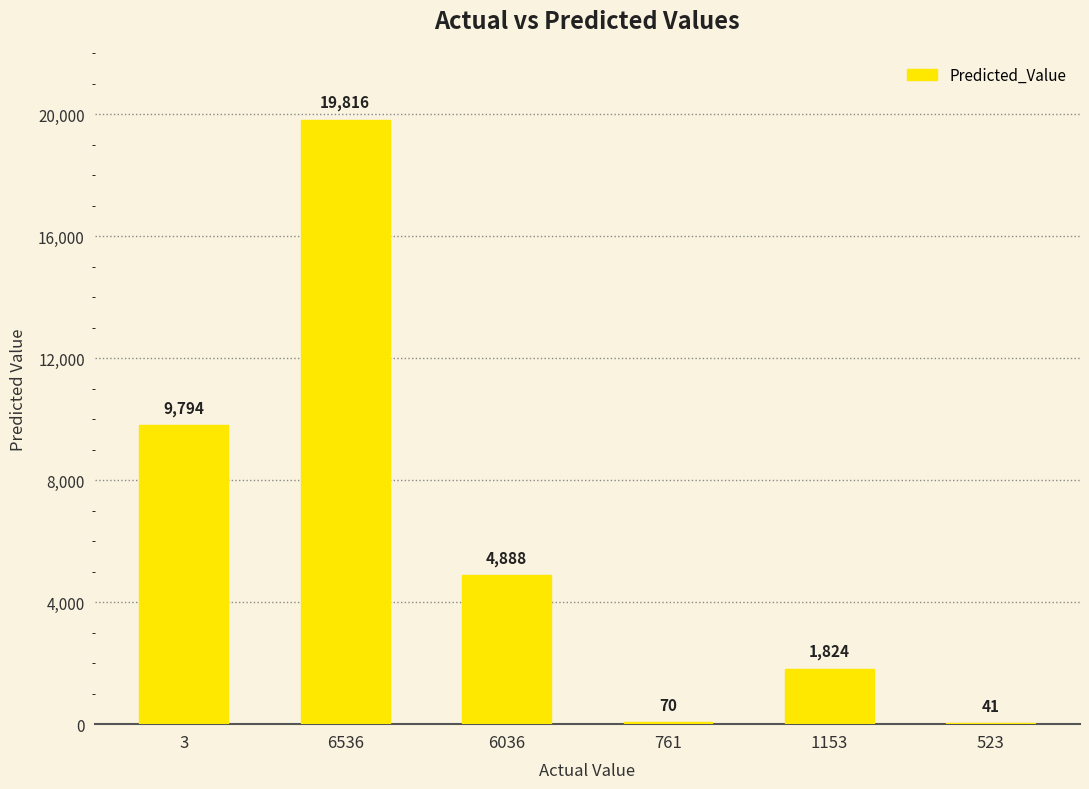

Are the bars grouped side by side (vs. stacked)?

No